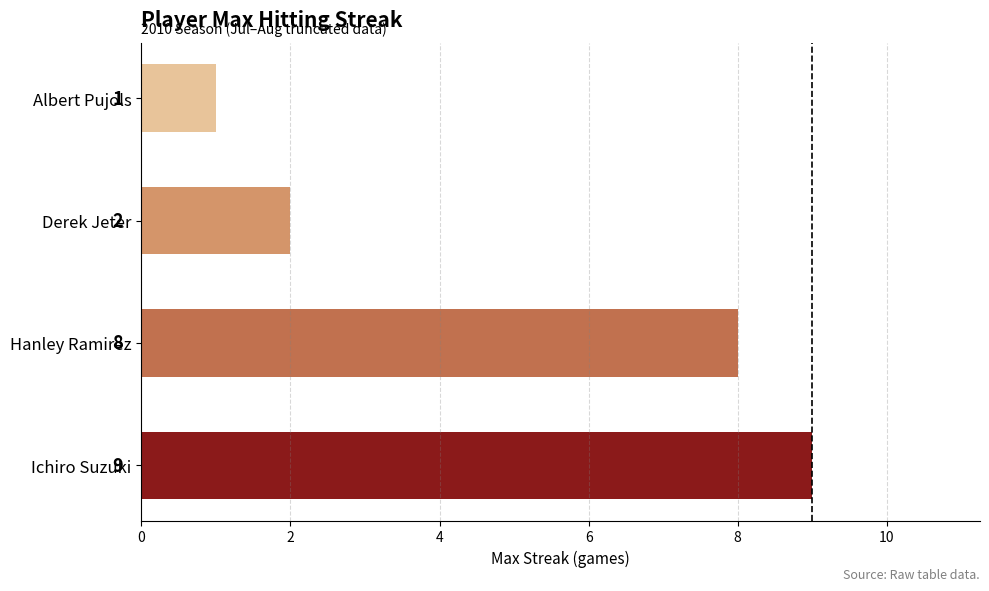

Count the number of data series in this chart.

1